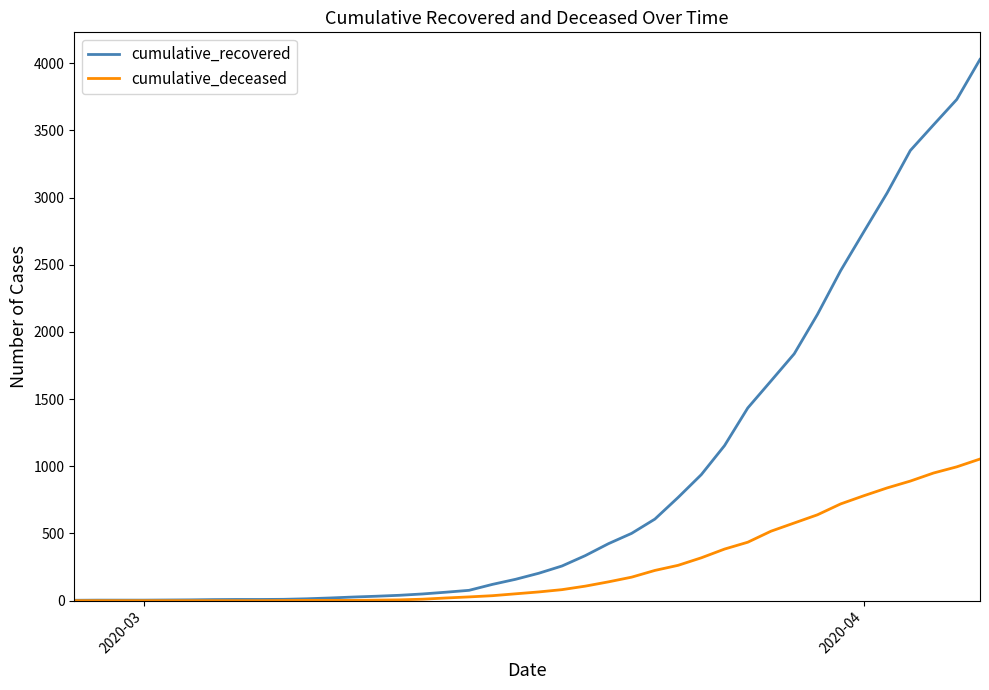

Rank the series by their average value, from lowest to highest.

cumulative_deceased, cumulative_recovered